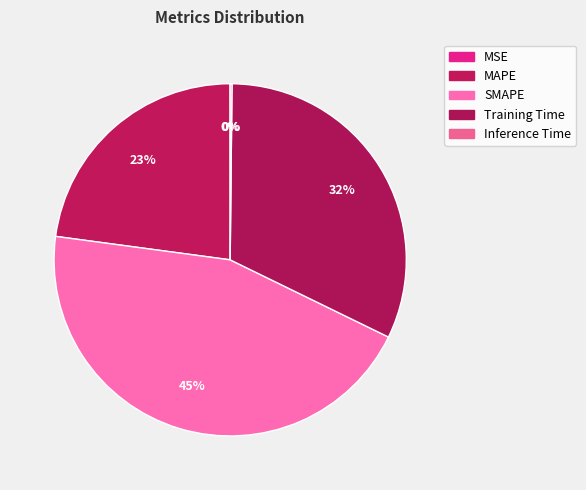

To the nearest percent, what percentage of the pie is MAPE?

23%